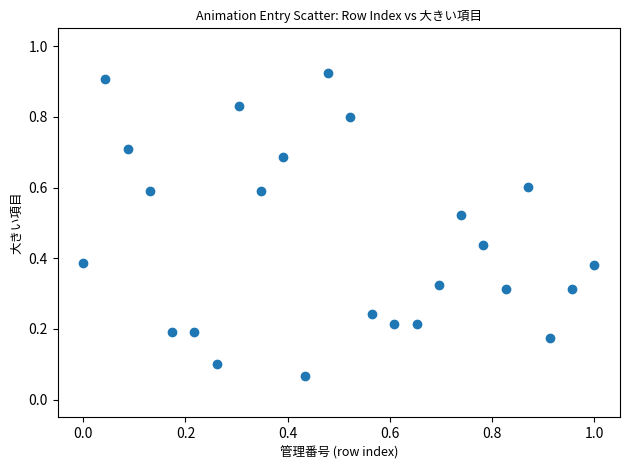

What is the range of X values (max minus min)?

1.0